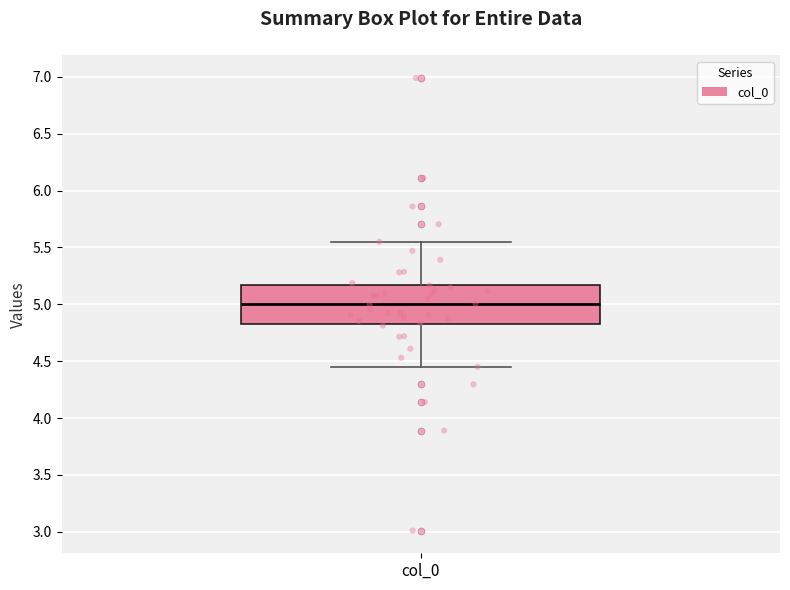

Read this box plot against the y-axis: the position of the median line, the range covered by the box, and the ends of both whiskers. The values are not printed on the chart, so give them approximately, as read against the axis.

median 5.00, box 4.85 to 5.15, whiskers 4.45 to 5.55